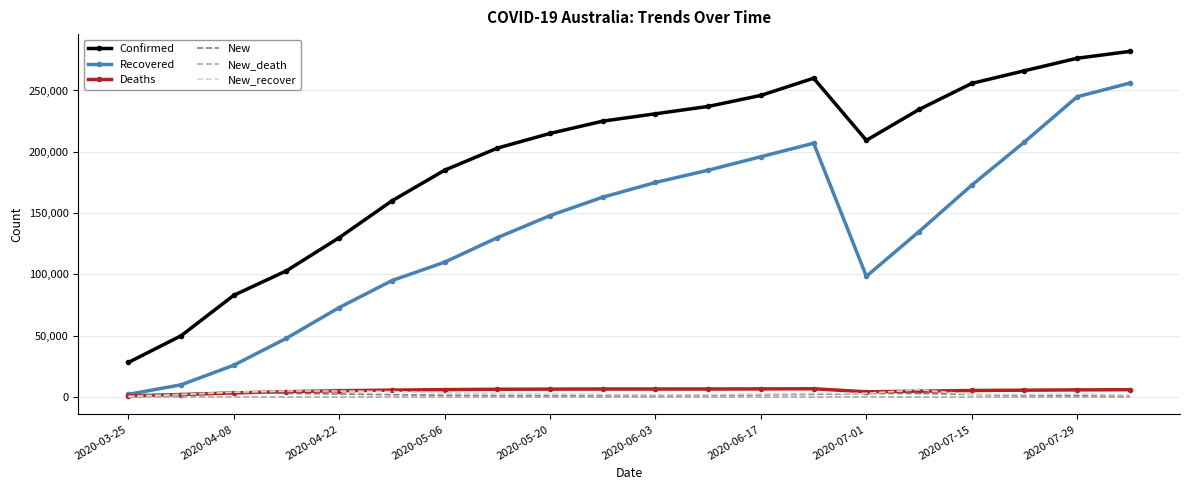

How many values in the Recovered series are below 148000?

10